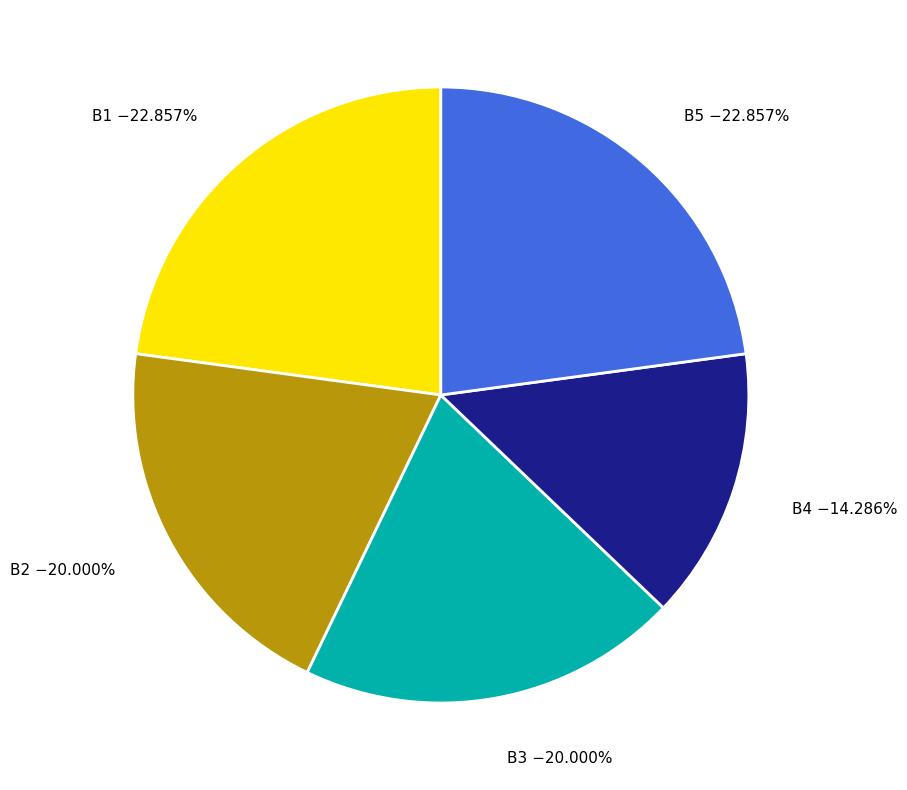

Count the number of slices in the pie.

5